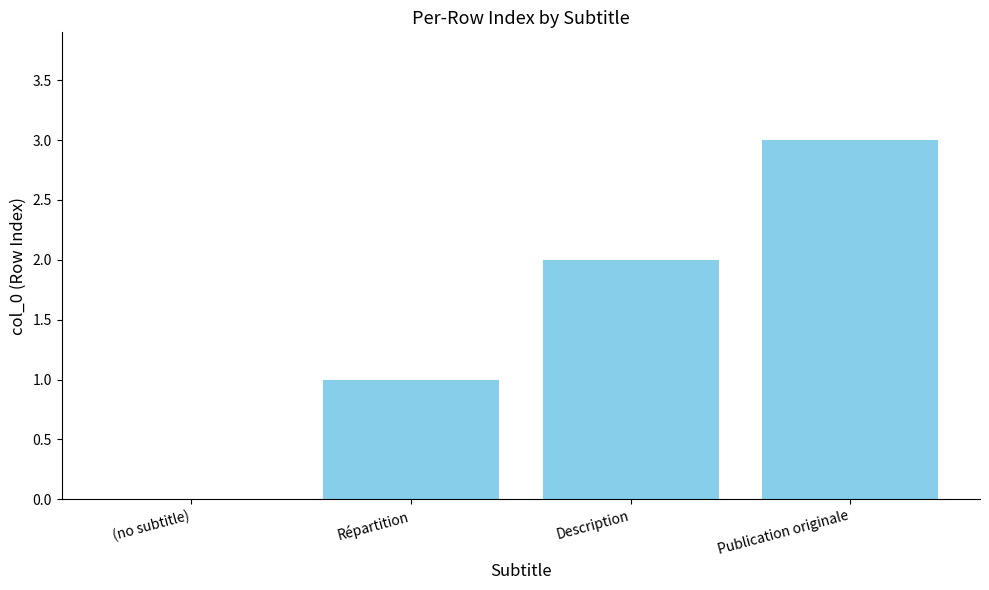

Reading left to right, transcribe all the data shown in this chart.

0	1	2	3